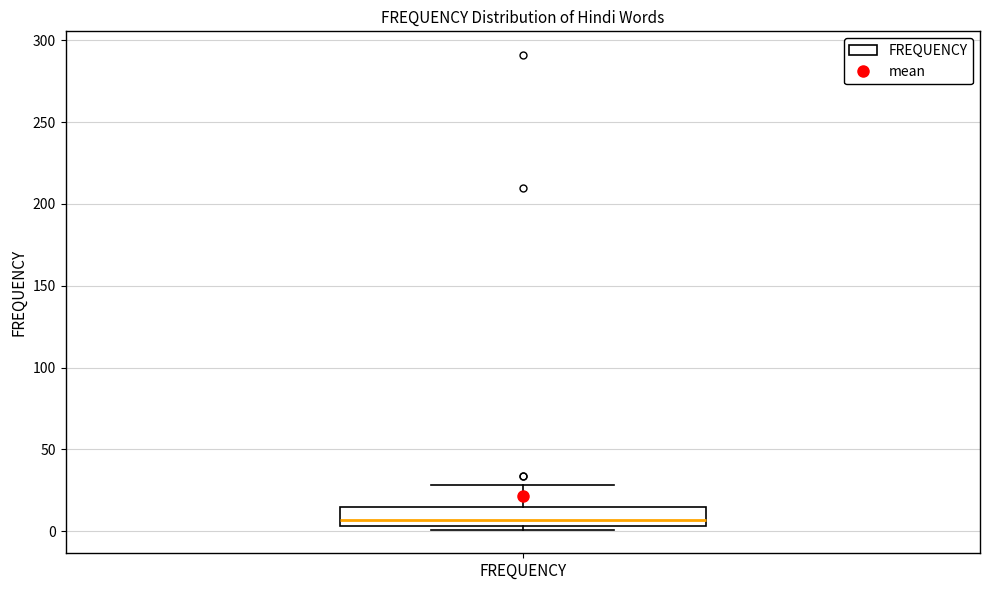

Read this box plot against the y-axis: the position of the median line, the range covered by the box, and the ends of both whiskers. The values are not printed on the chart, so give them approximately, as read against the axis.

median 5 (just above the box's lower edge), box 5 to 15, whiskers 0 to 30